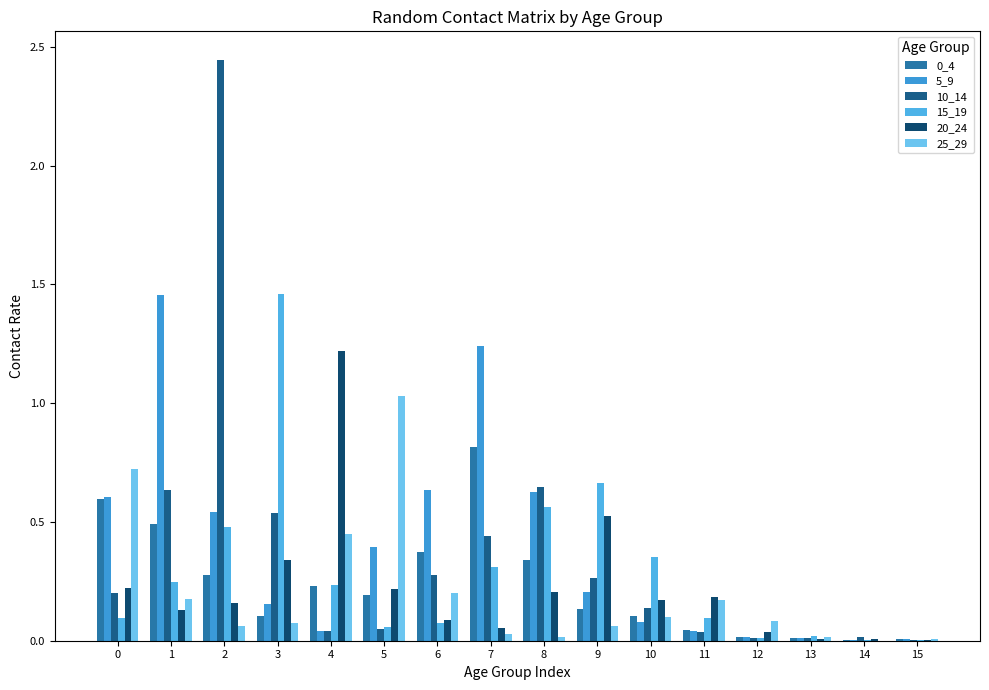

Count the number of data series in this chart.

6